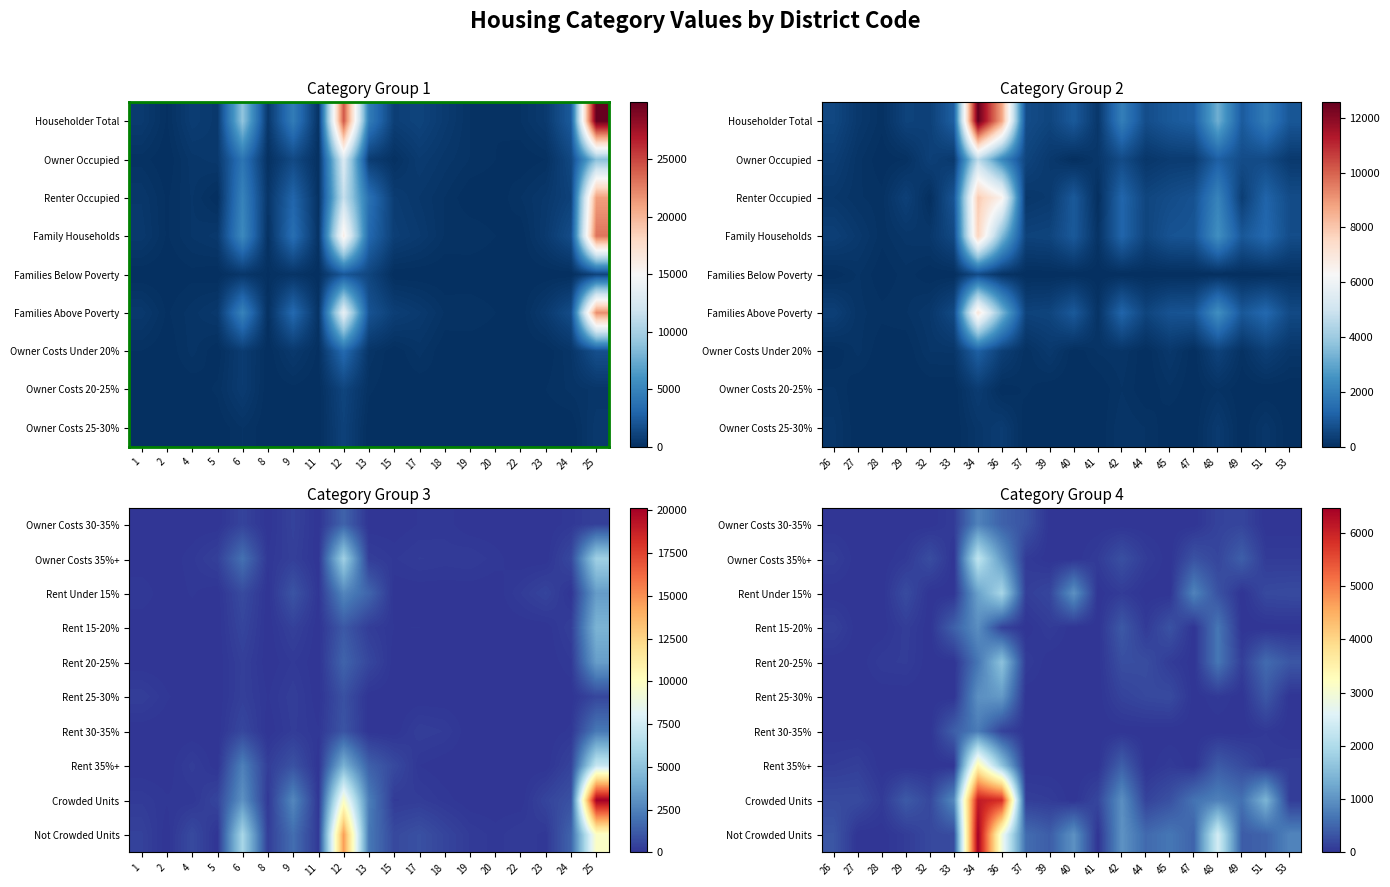

Read the Rent 15-20% value at 44.

67